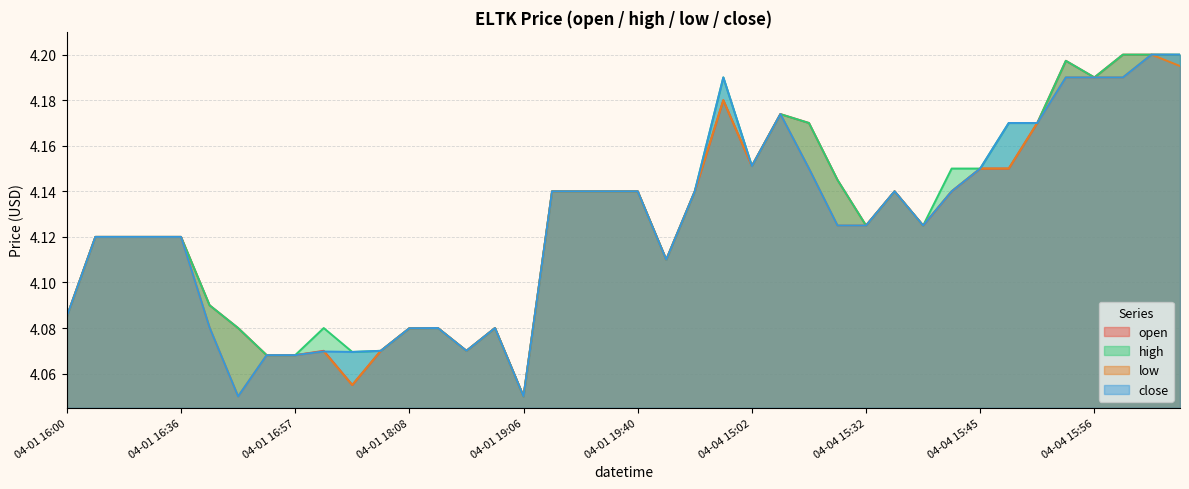

What is the difference between the second highest and second lowest values in the close series?

0.2